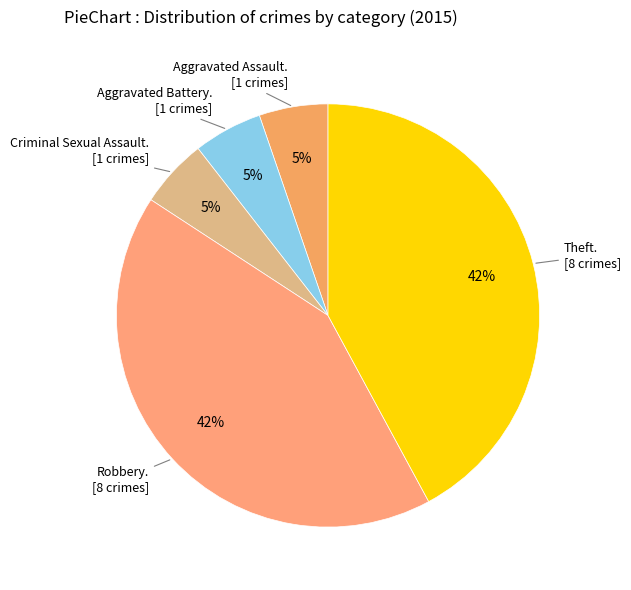

Does any single category account for the majority?

No